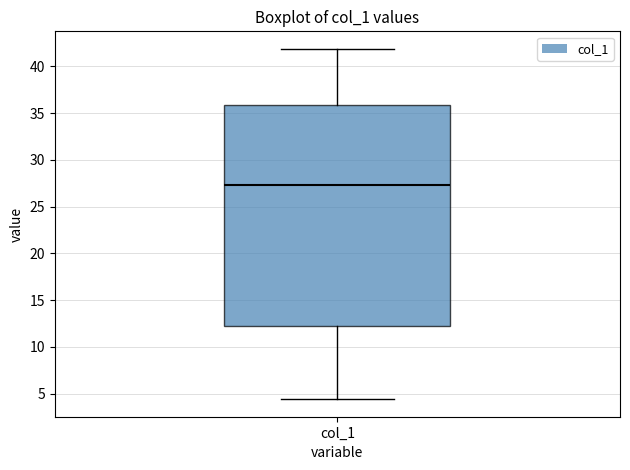

Where does the lower whisker of the box for col_1 end on the y-axis? The values are not printed on the chart, so give them approximately, as read against the axis.

4.5